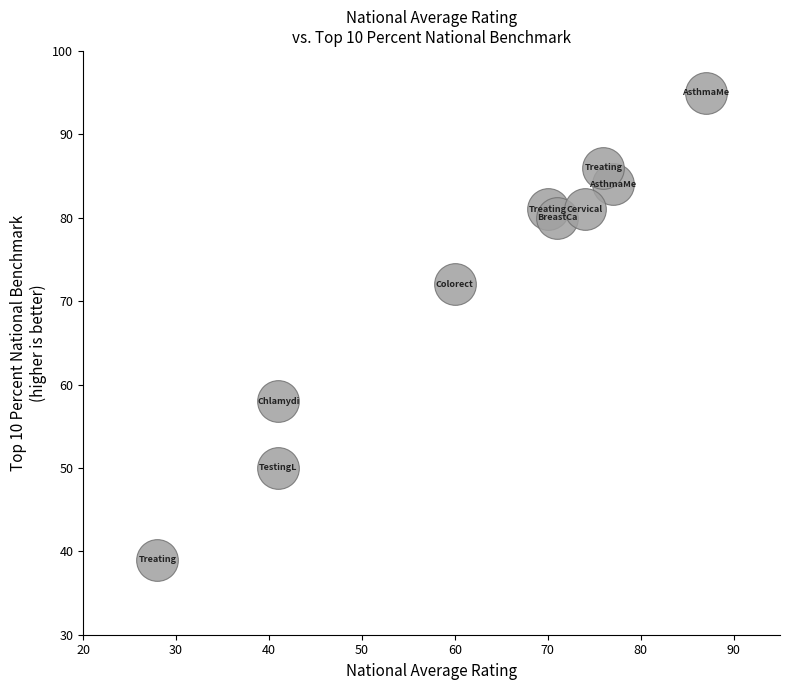

What Y value in the scatter plot is closest to 67?

72